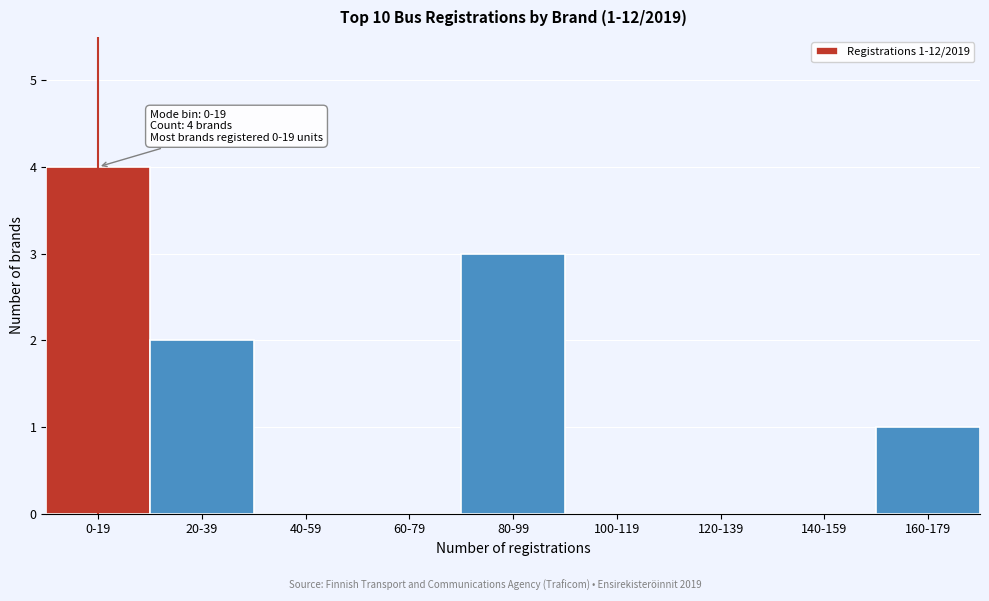

Reading right to left, transcribe all the data shown in this chart.

160-179=1	140-159=0	120-139=0	100-119=0	80-99=3	60-79=0	40-59=0	20-39=2	0-19=4